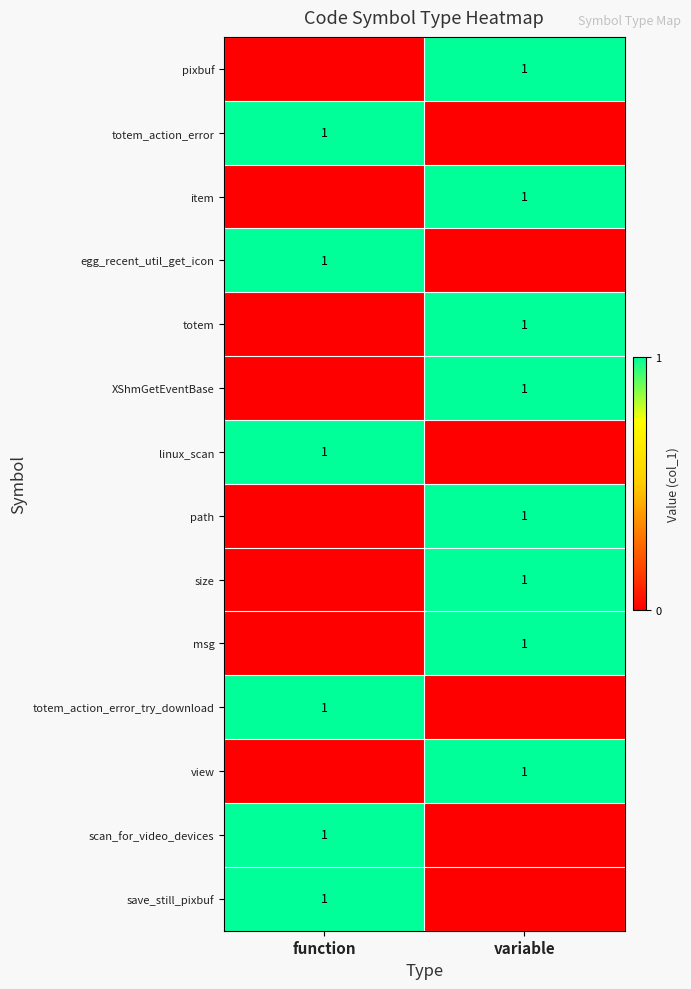

What is the total value across all series at variable?

8